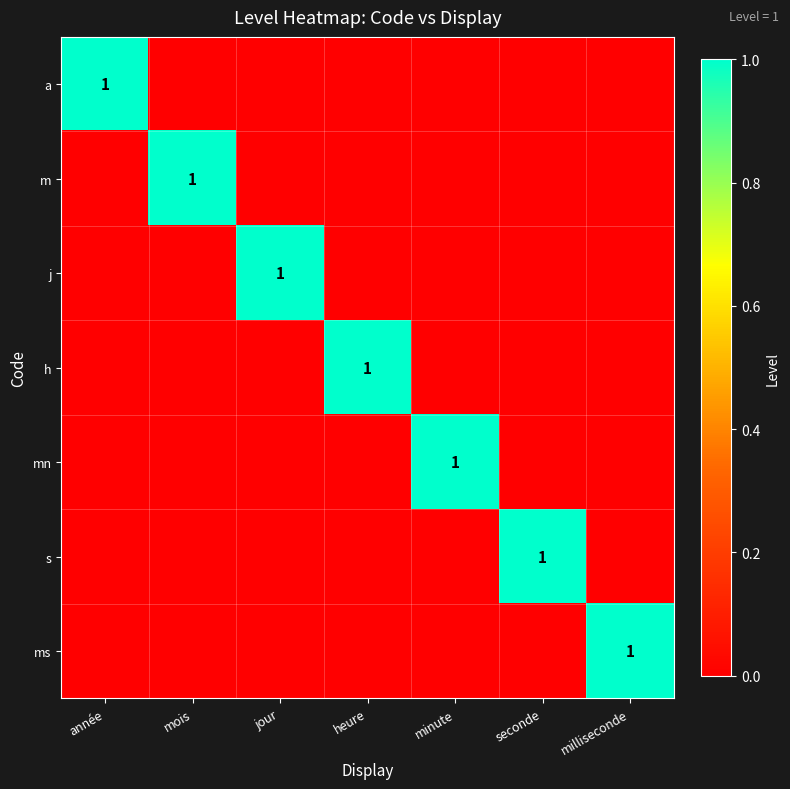

How many data points in ms are above 0?

1